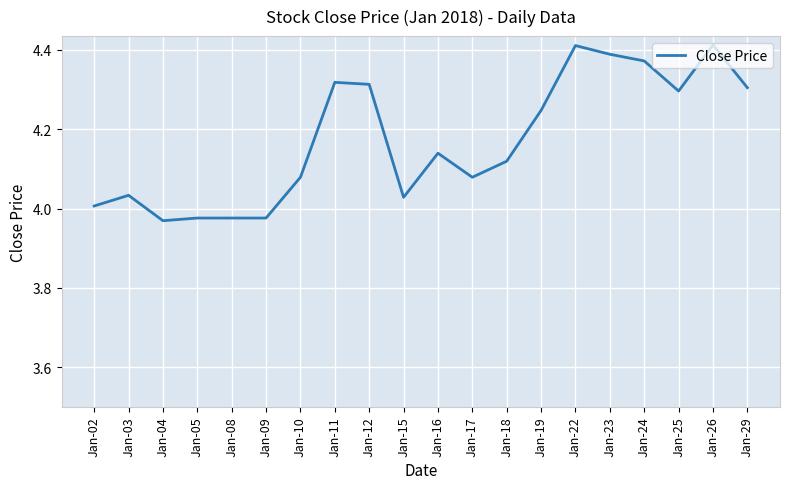

The chart shows a value of 7.1 at Jan-26. True or false?

False